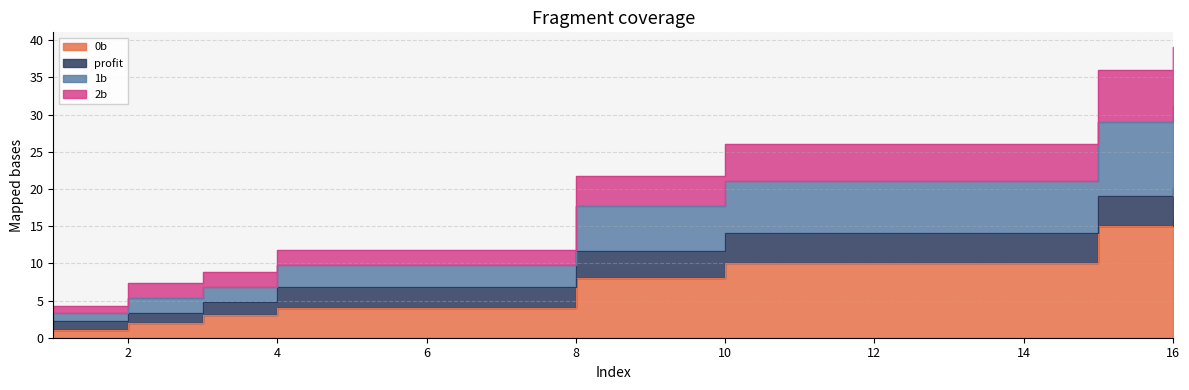

The value of 2b at 1 is 5.8. True or false?

False